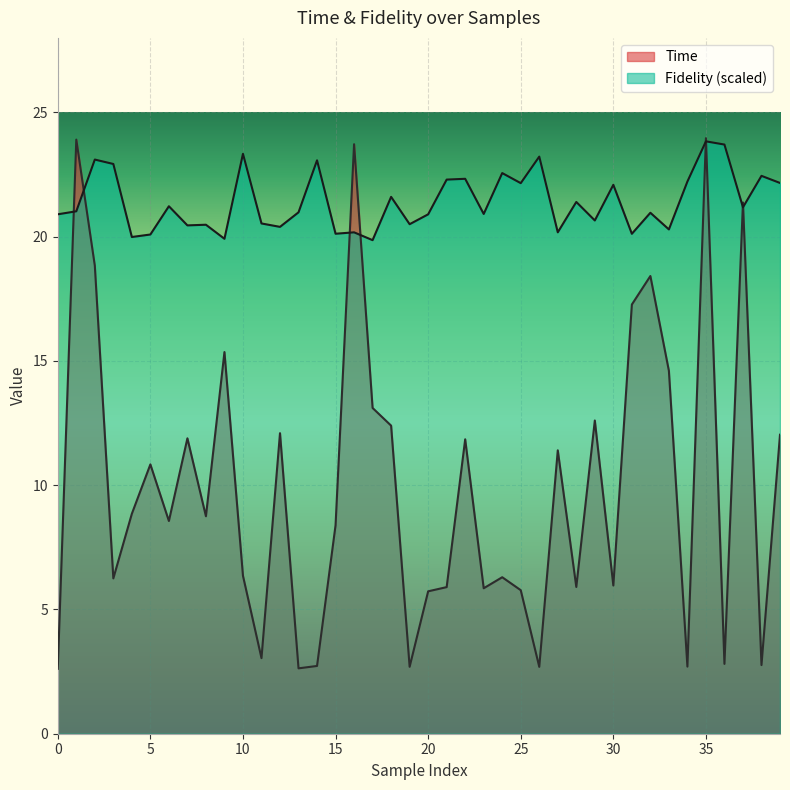

Reading right to left, list all the values displayed in this chart.

Time: 12.0	2.8	21.4	2.8	24.0	2.7	14.6	18.4	17.3	6.0	12.6	5.9	11.4	2.7	5.8	6.3	5.9	11.8	5.9	5.7	2.7	12.4	13.1	23.7	8.4	2.7	2.6	12.1	3.0	6.4	15.4	8.8	11.9	8.6	10.8	8.9	6.3	18.8	23.9	2.6
Fidelity: 22.2	22.4	21.2	23.7	23.8	22.2	20.3	21.0	20.1	22.1	20.7	21.4	20.2	23.2	22.2	22.6	20.9	22.3	22.3	20.9	20.5	21.6	19.9	20.2	20.1	23.1	21.0	20.4	20.5	23.3	19.9	20.5	20.5	21.2	20.1	20.0	22.9	23.1	21.0	20.9